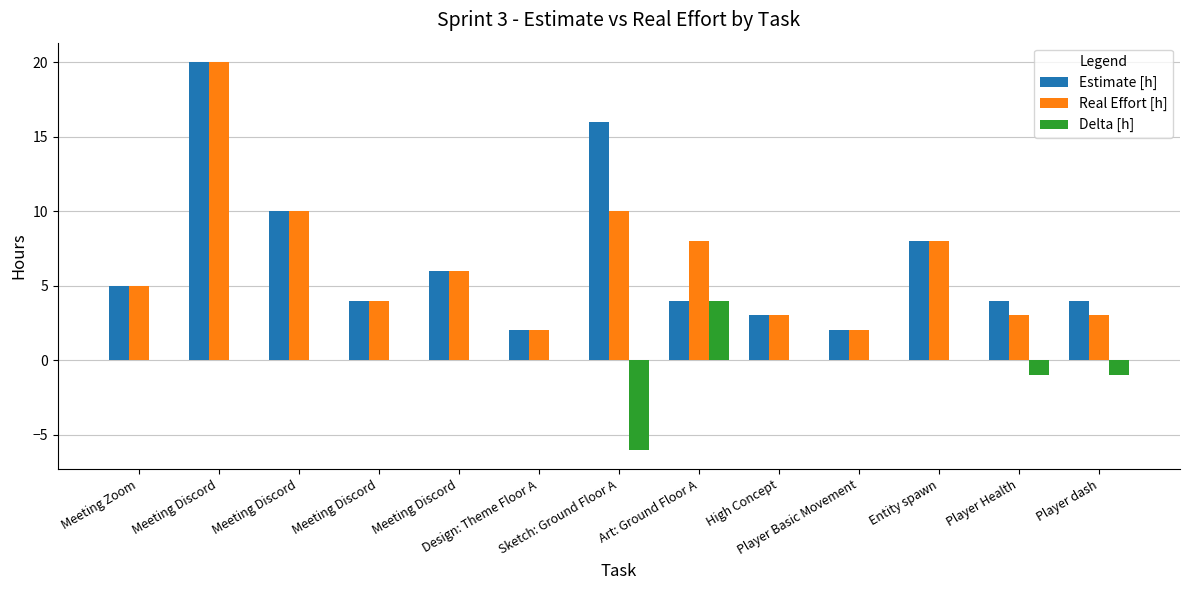

Is the value of Real Effort [h] at Meeting Discord greater than the value of Estimate [h] at Meeting Zoom?

Yes